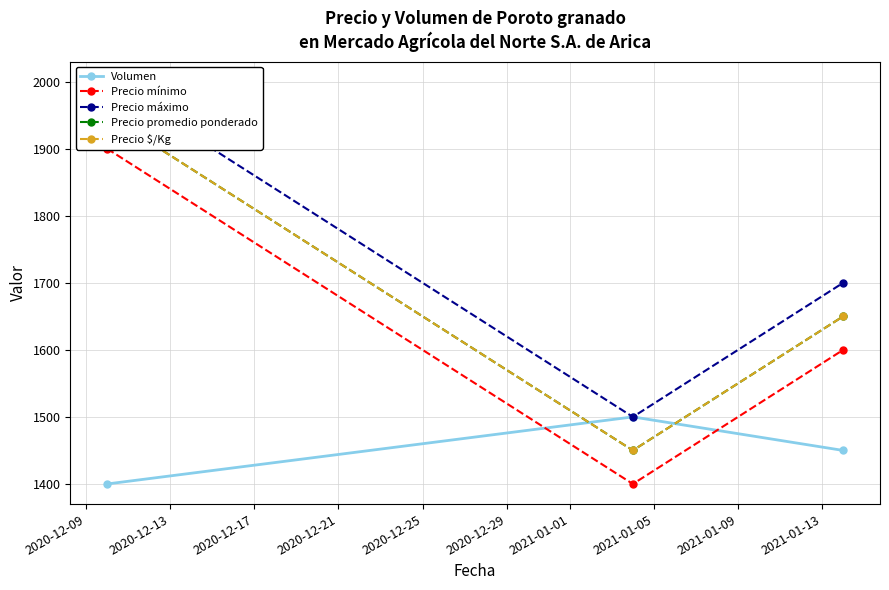

Which series has the largest range (max minus min)?

Precio mínimo